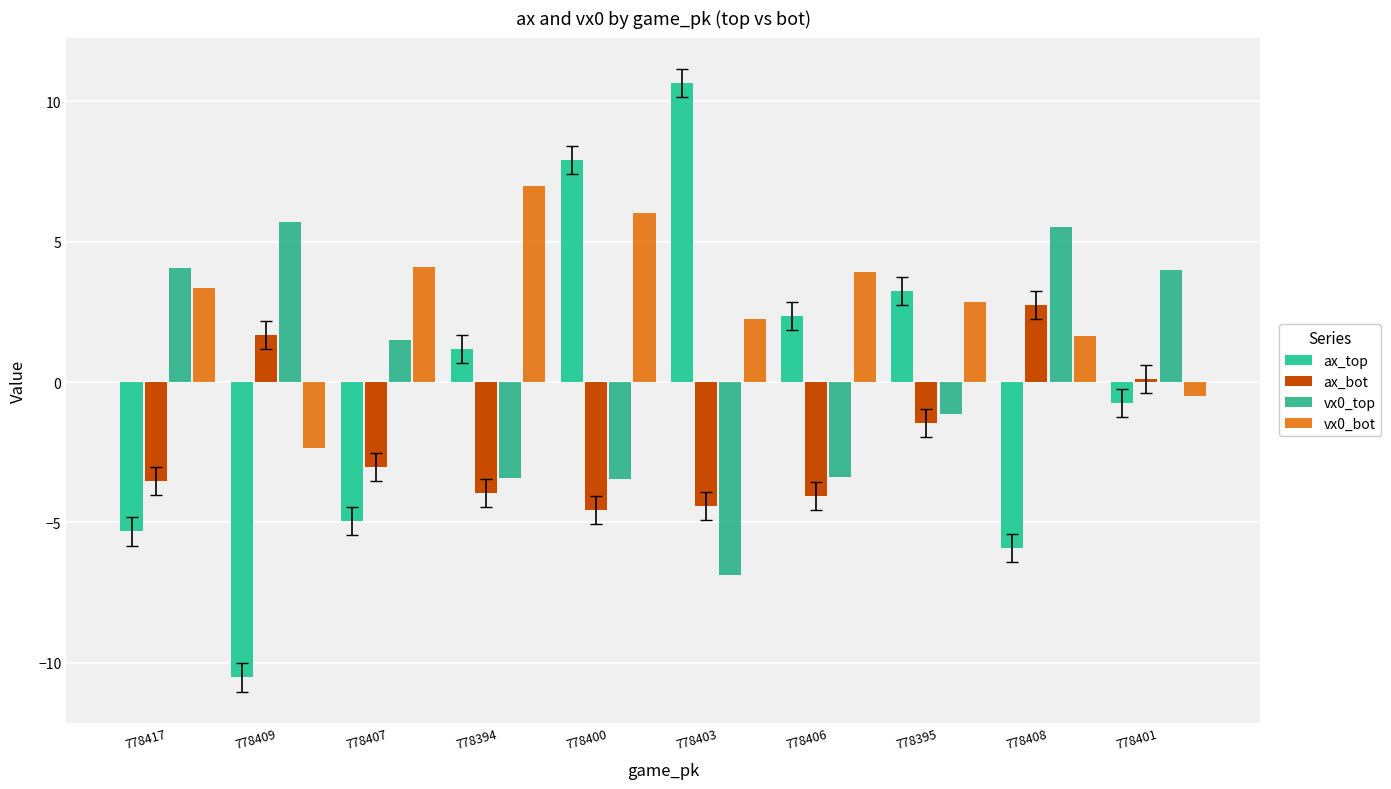

What is the total value across all series at 778406?

-1.2